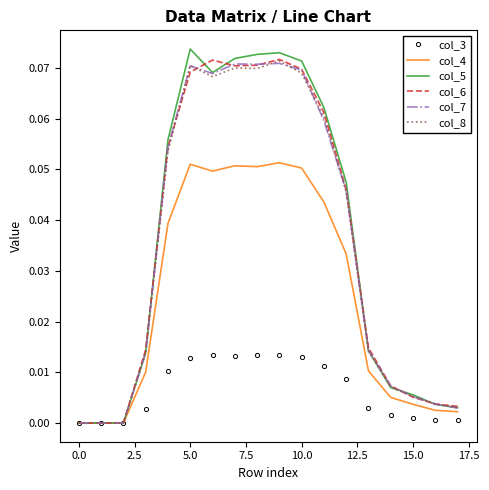

Which series has the largest range (max minus min)?

col_5